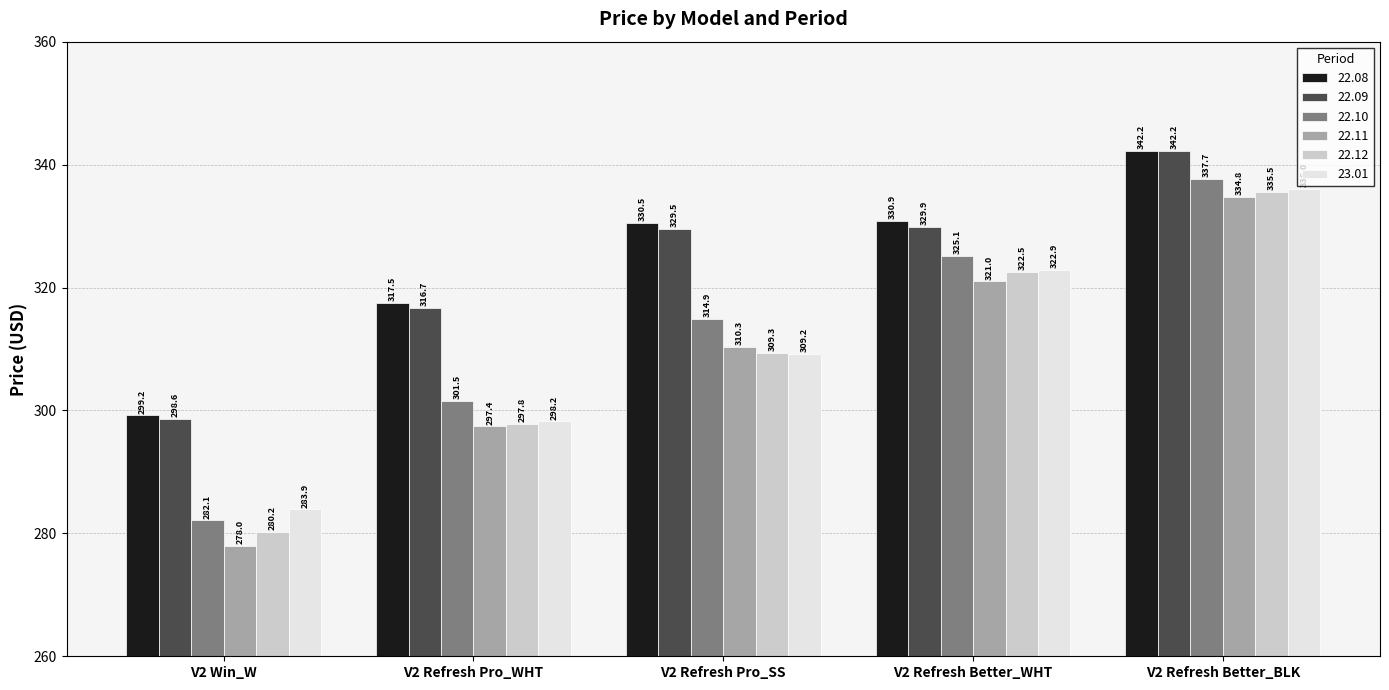

What is the label of the 1st bar from the right?

V2 Refresh Better_BLK